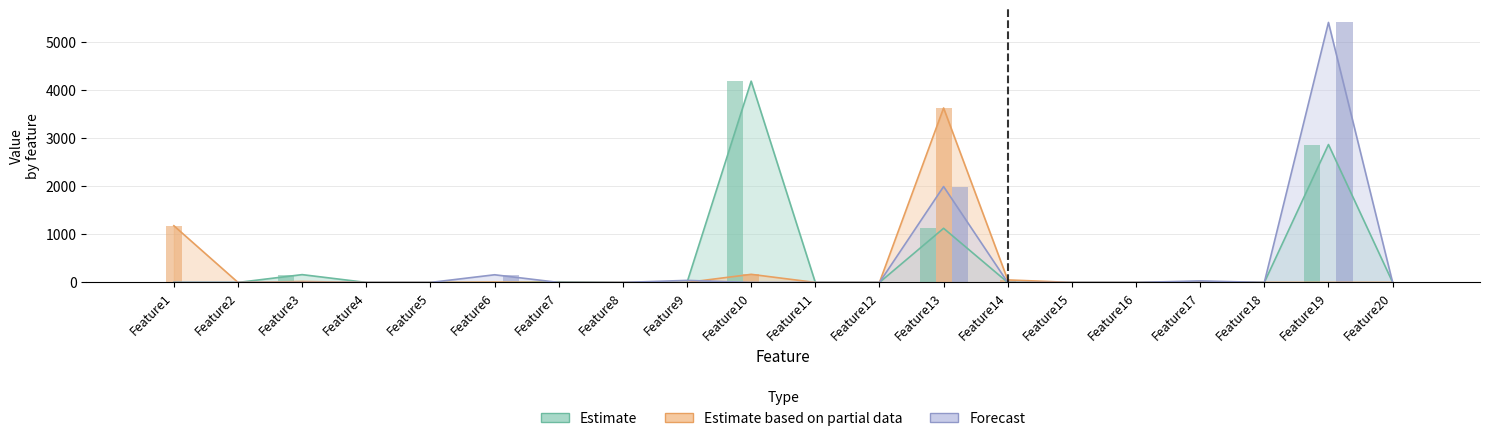

How many groups of bars are there?

20